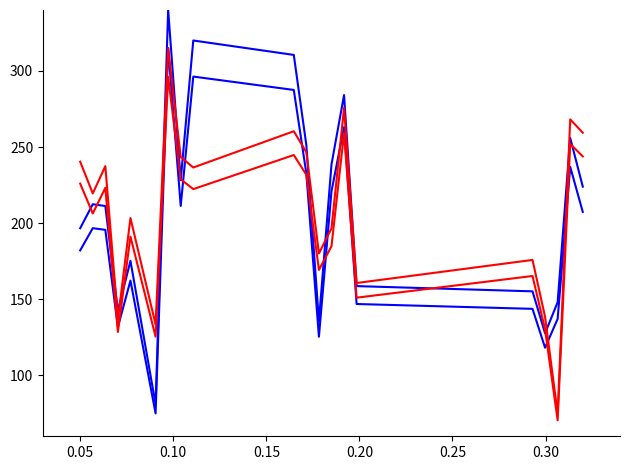

Is this an area chart (filled region under the line)?

No